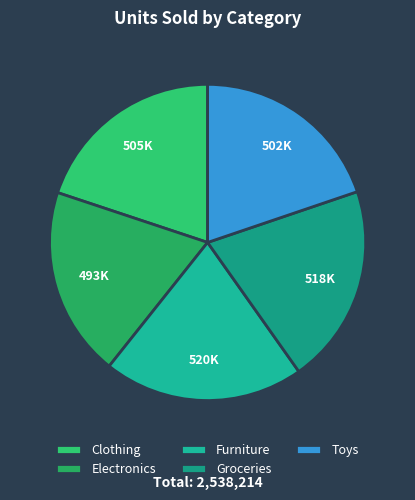

Does any single category account for the majority?

No